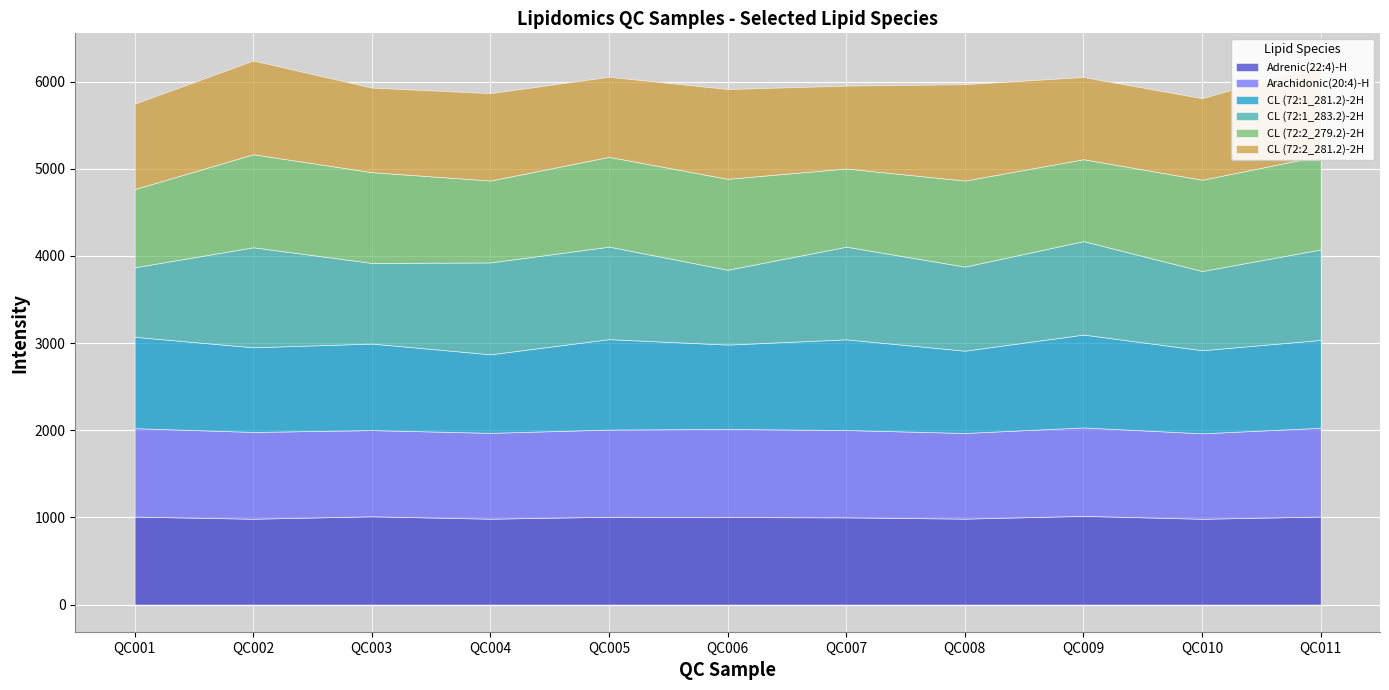

What is the total value across all series at QC007?

5953.7